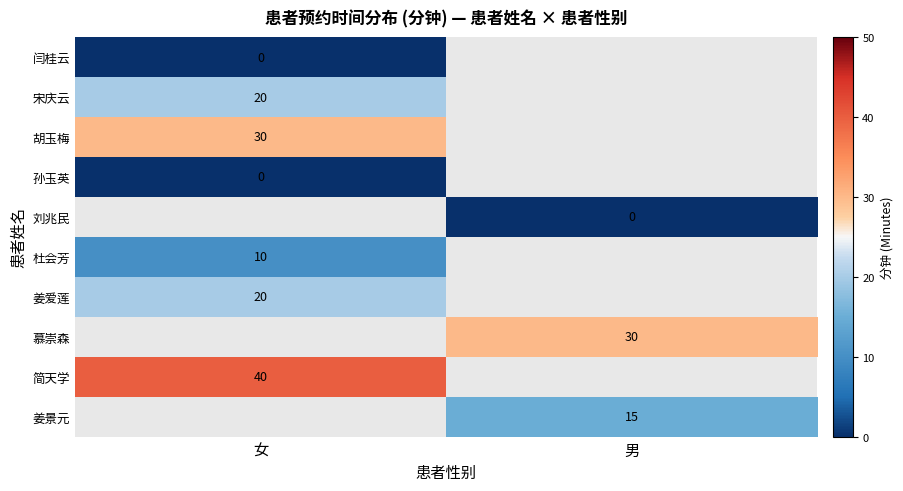

Is the value of 杜会芳 at 女 greater than the value of 姜爱莲 at 女?

No